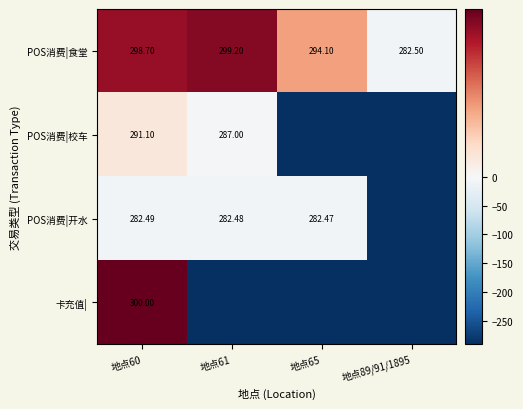

How many values in the POS消费|食堂 series exceed 298?

2